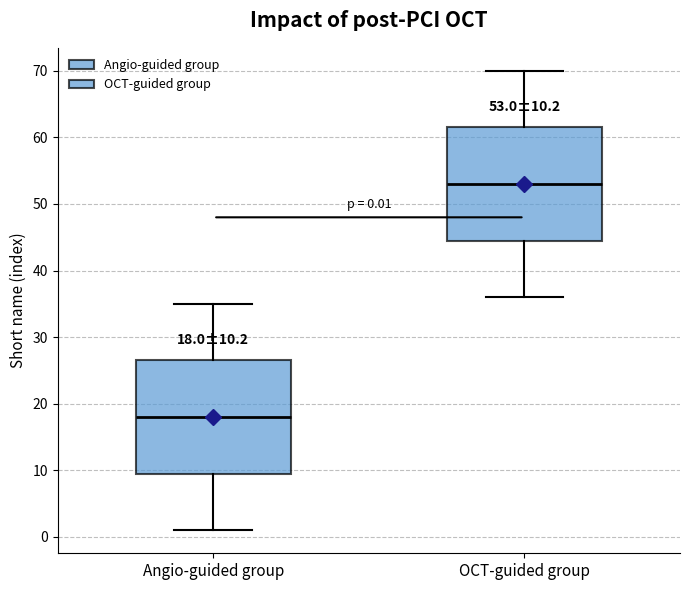

Which box has the highest median line?

OCT-guided group